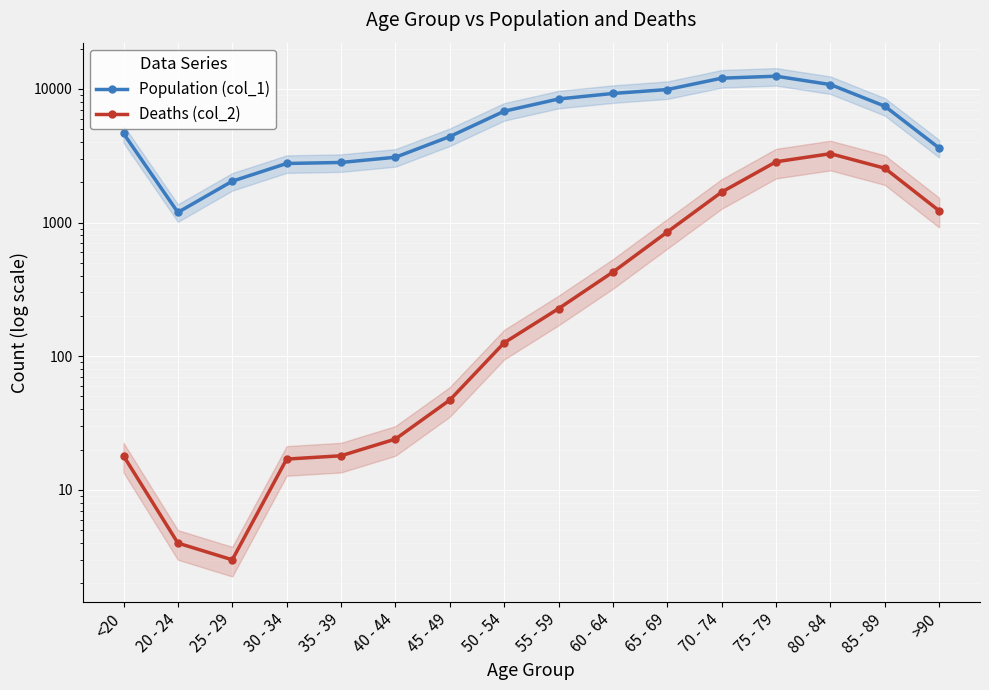

In Population (col_1), how many points are higher than both neighbors (excluding endpoints)?

1